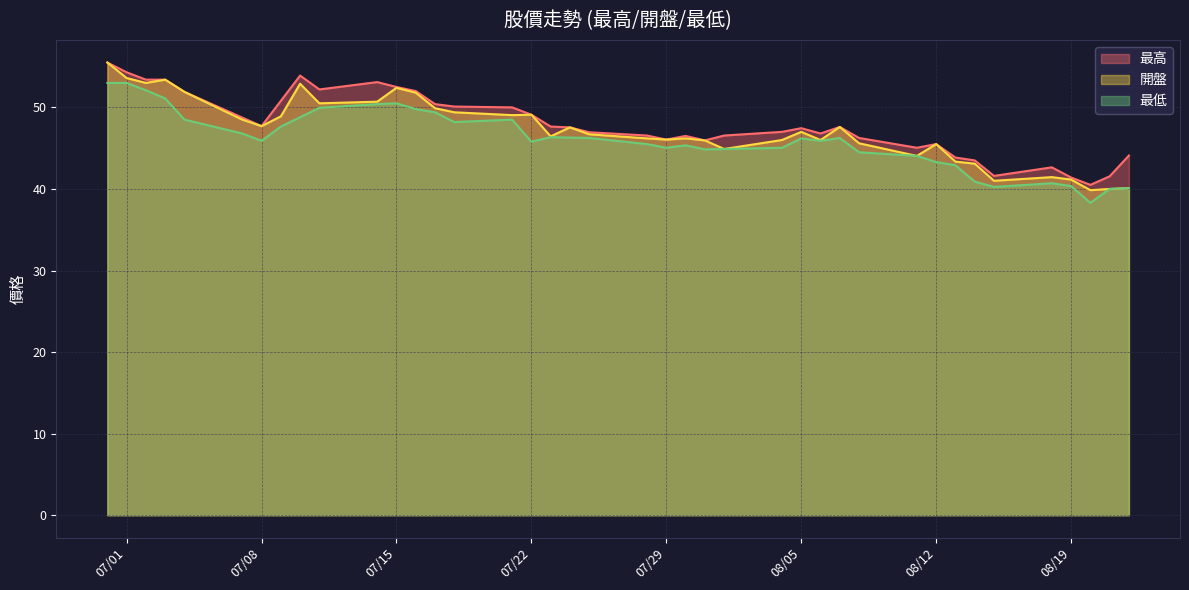

At 39, list the series in order from largest to smallest.

最高, 開盤, 最低